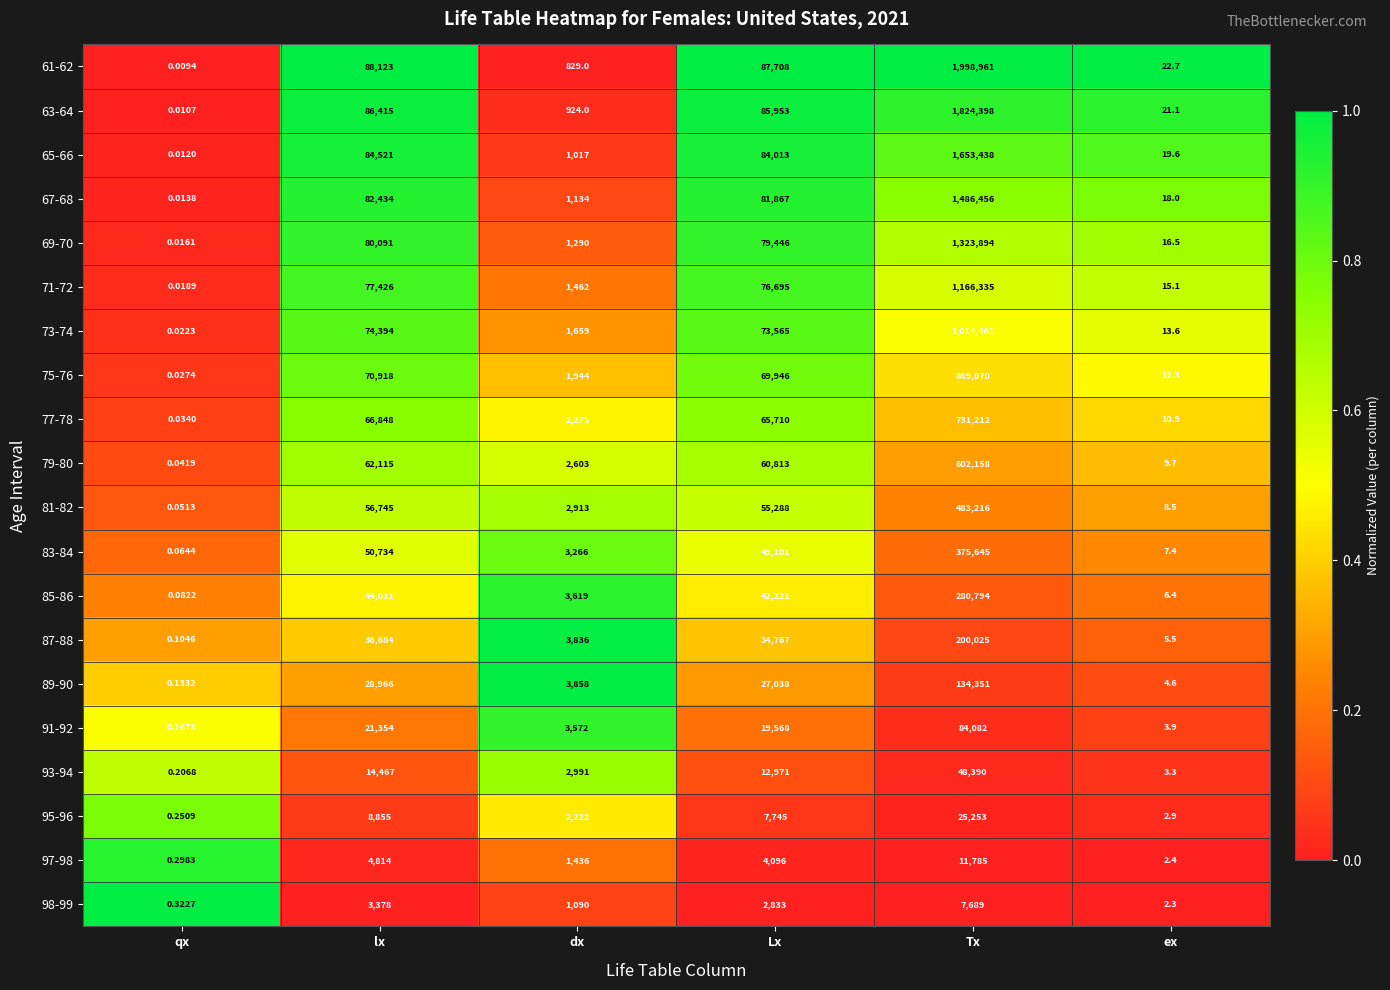

Rank the categories by 87-88 value from lowest to highest.

qx, ex, dx, Lx, lx, Tx